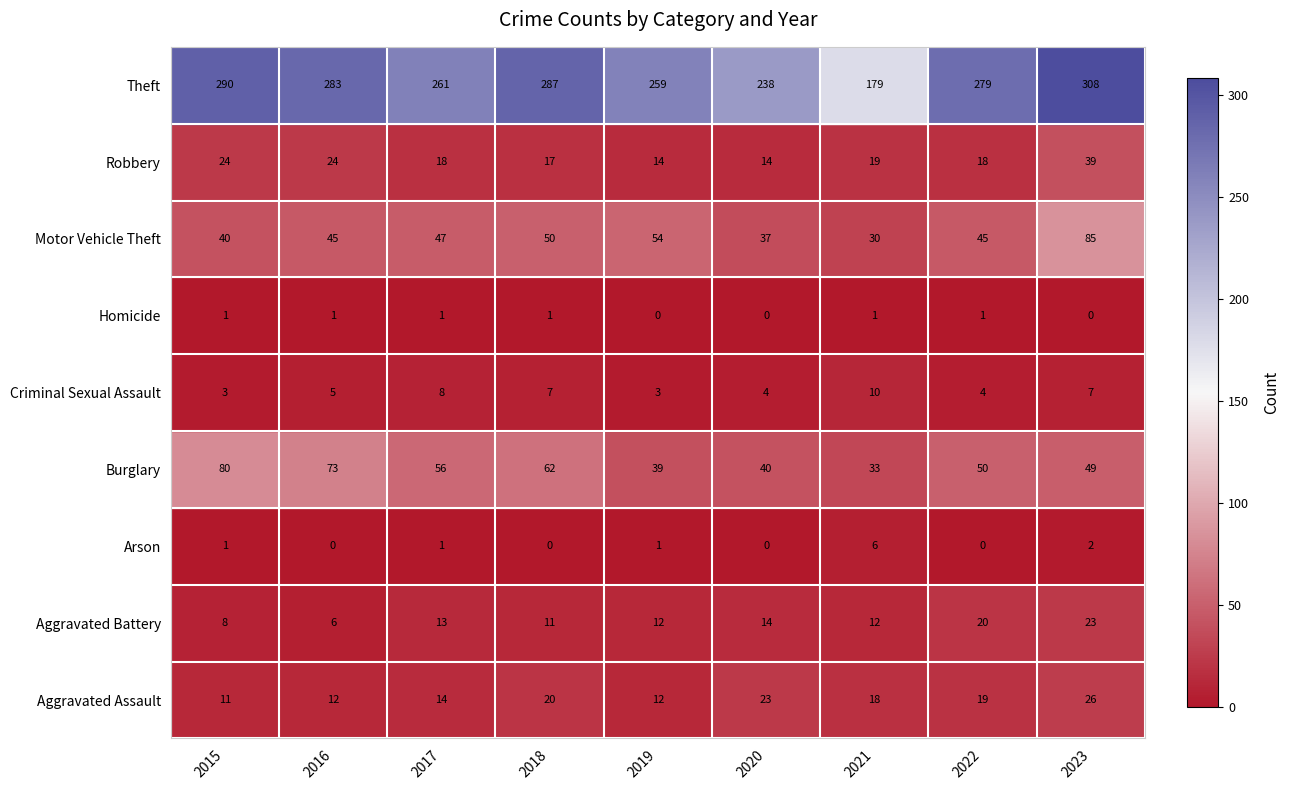

What is the sum of all Robbery values?

187